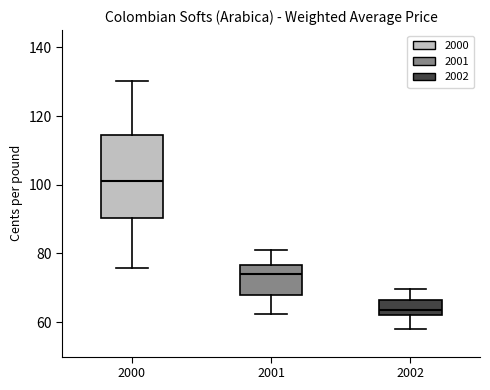

Reading left to right, read every box against the y-axis: the position of its median line, the range the box covers, and the ends of its whiskers. The values are not printed on the chart, so give them approximately, as read against the axis.

2000: median 100, box 90 to 114, whiskers 76 to 130
2001: median 74, box 68 to 76, whiskers 62 to 80
2002: median 64, box 62 to 66, whiskers 58 to 70